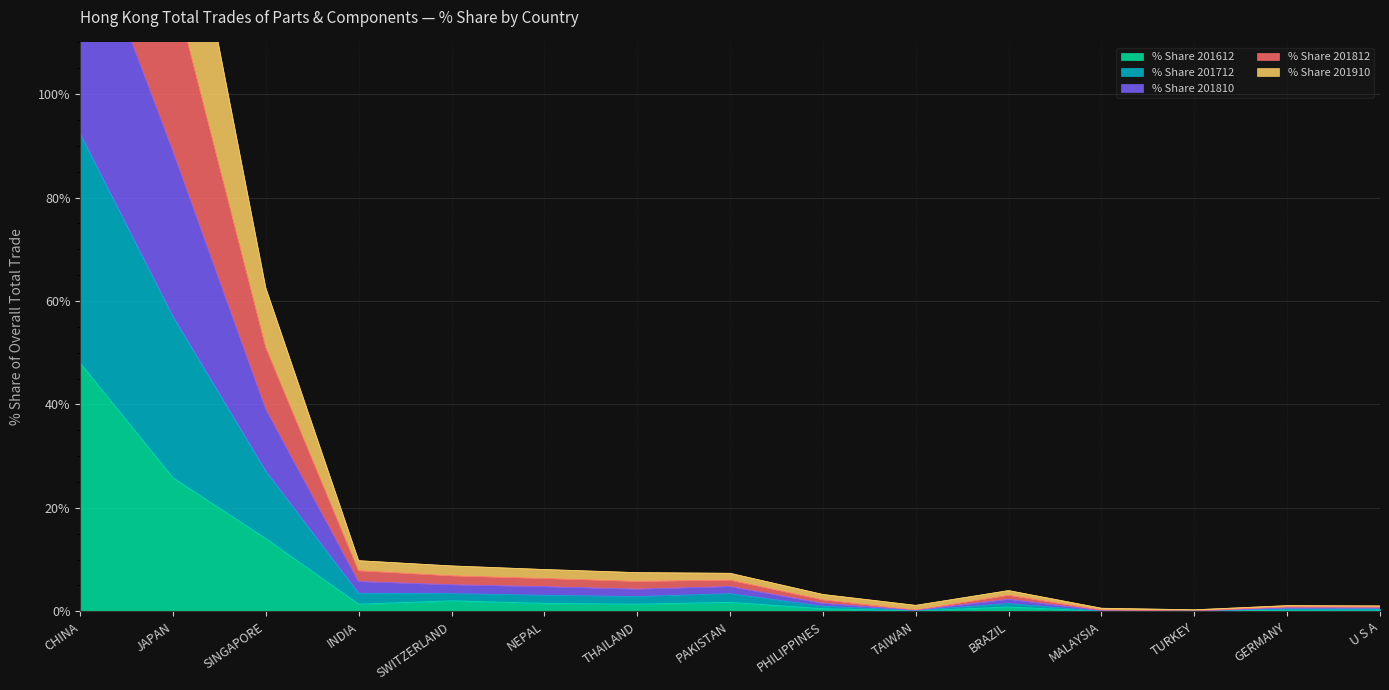

What is the approximate value of % Share 201812 at JAPAN?

89.1